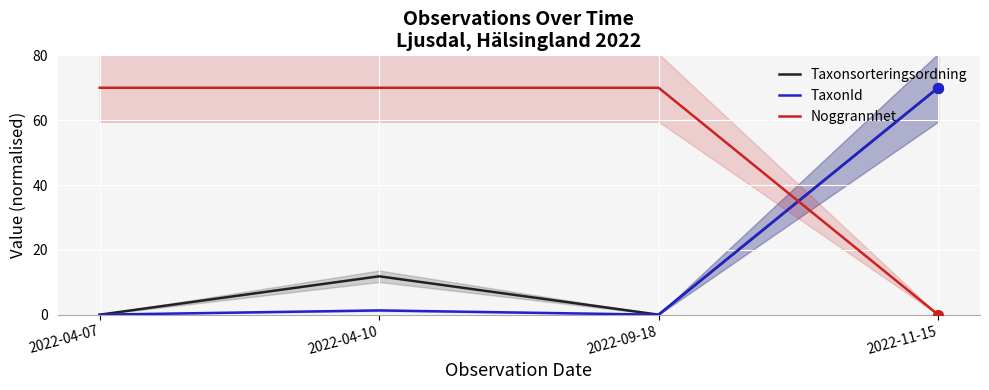

What are all the series names shown in the legend?

Taxonsorteringsordning, TaxonId, Noggrannhet